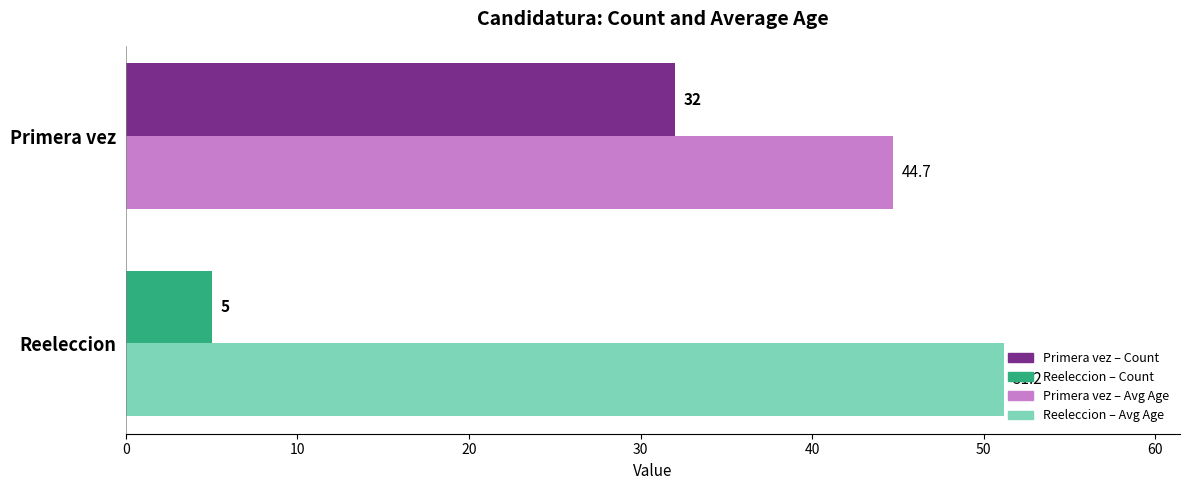

At which category is the sum across all series the highest?

Primera vez